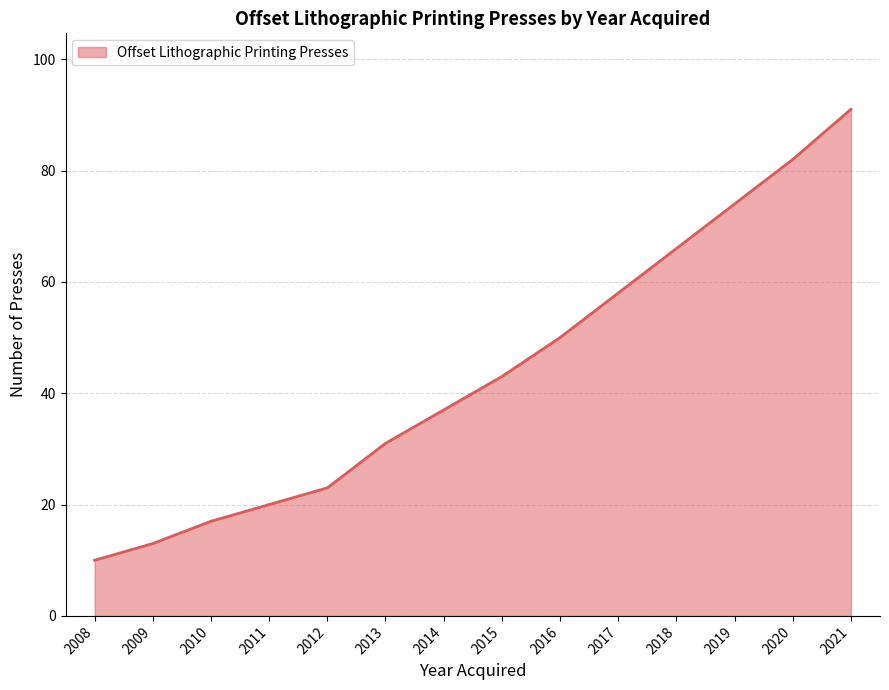

Does the chart display data point markers on the line(s)?

No